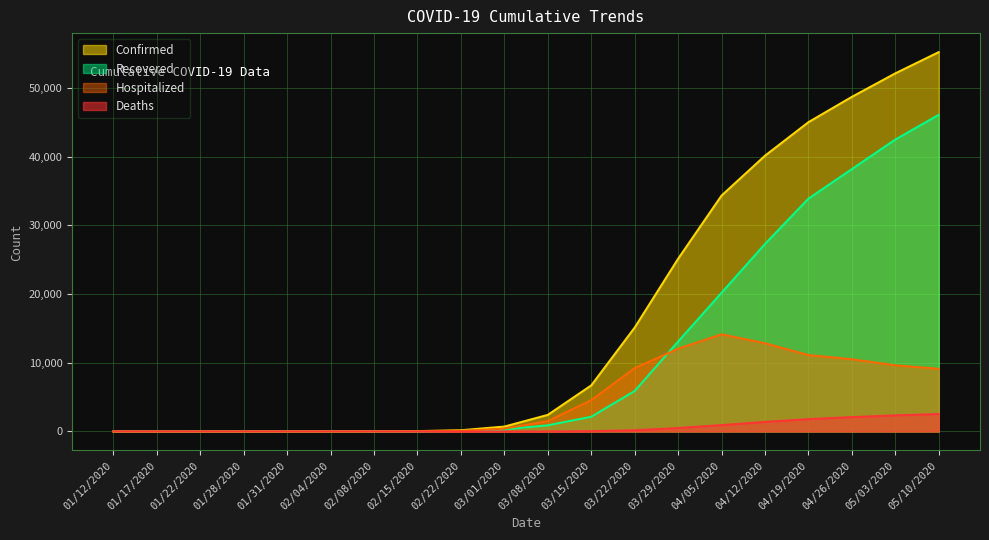

At which label is Deaths closest to 1275?

04/12/2020